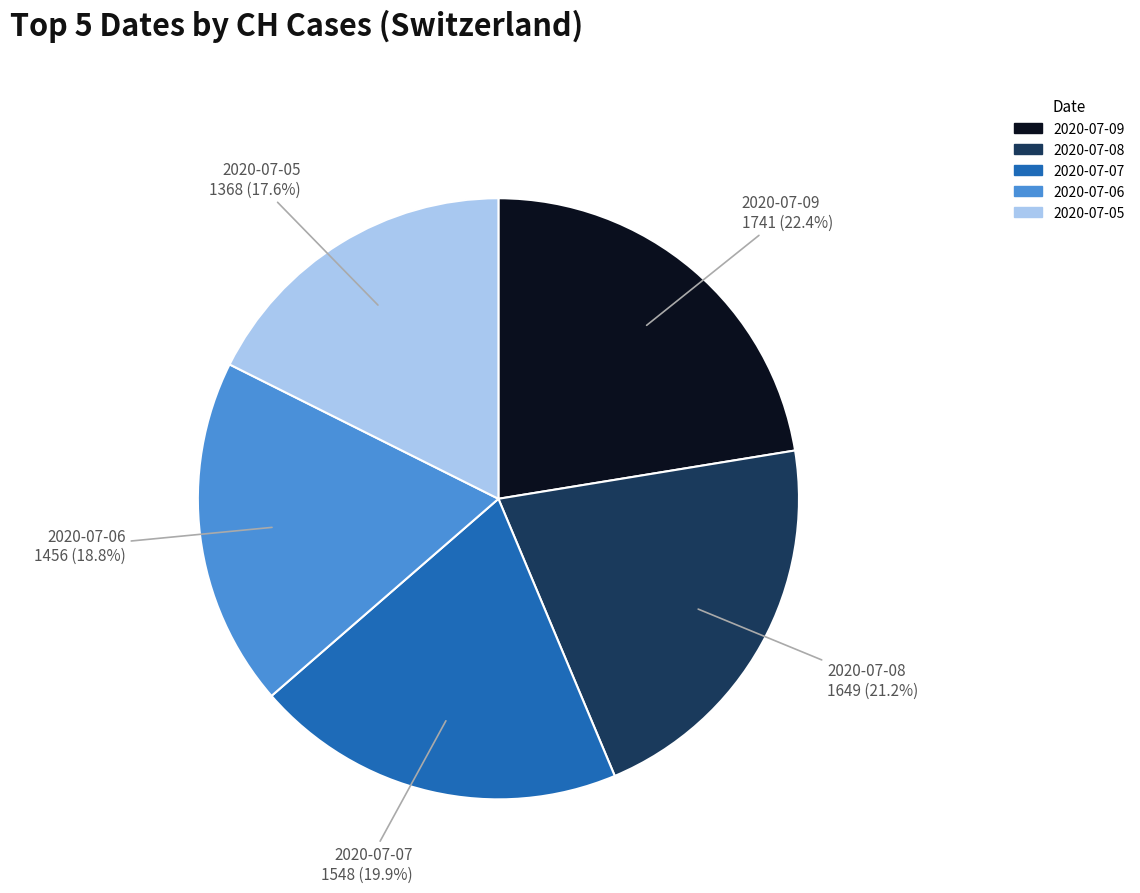

Which has a higher value, 2020-07-09 or 2020-07-08?

2020-07-09